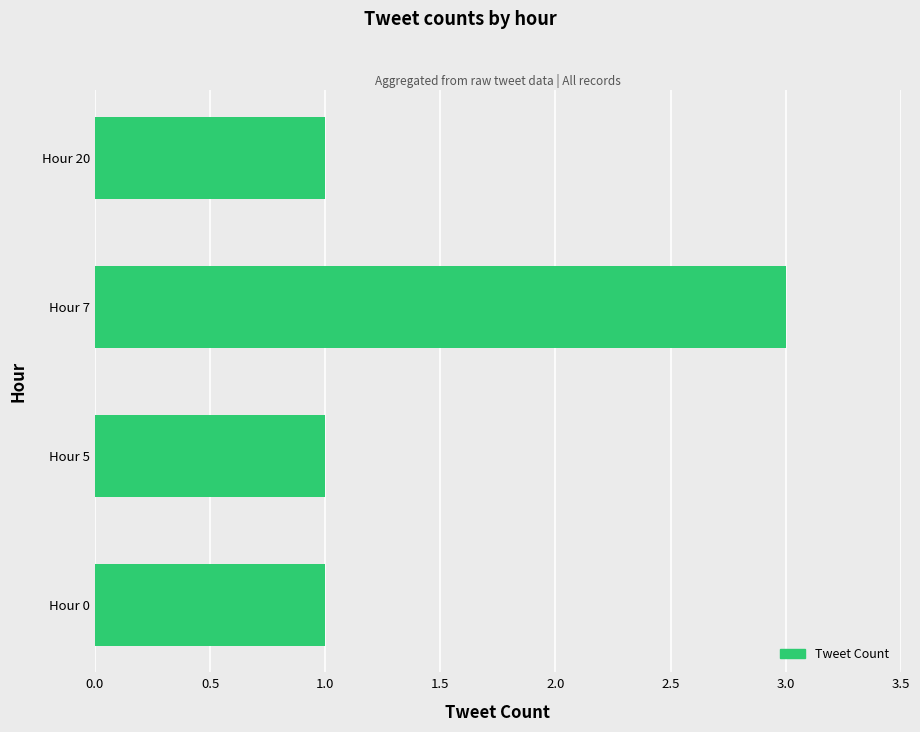

What is the greatest value displayed?

3